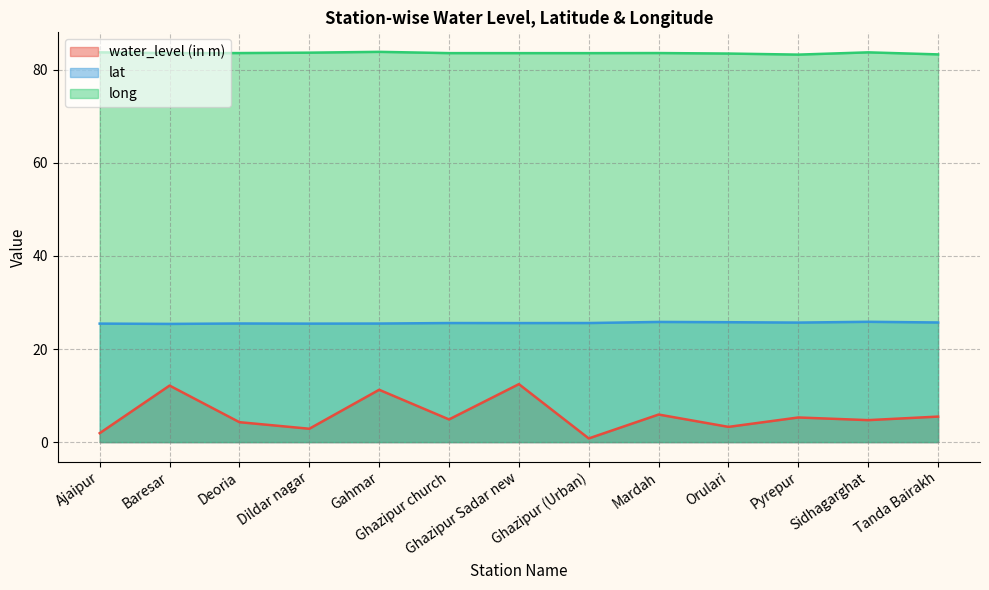

True or false: water_level (in m) and lat intersect in this chart.

False